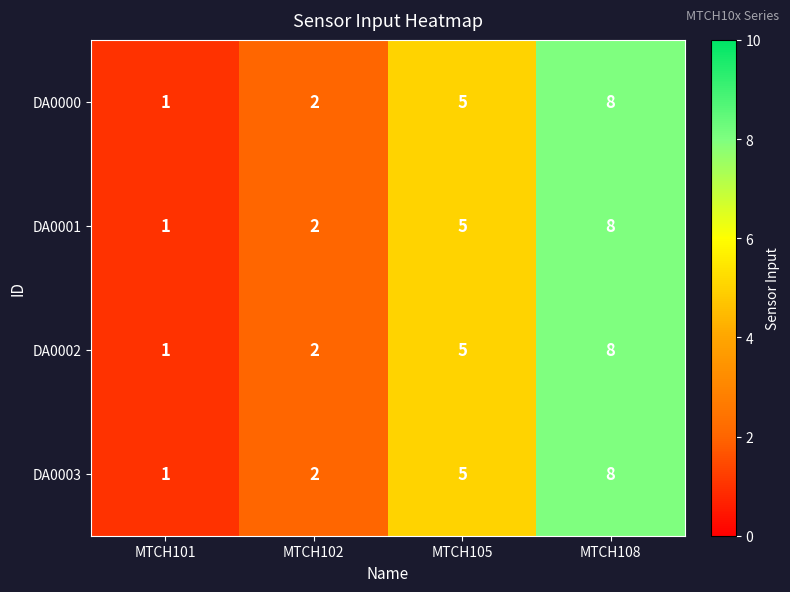

Where is DA0002 nearest to the value 4?

MTCH105